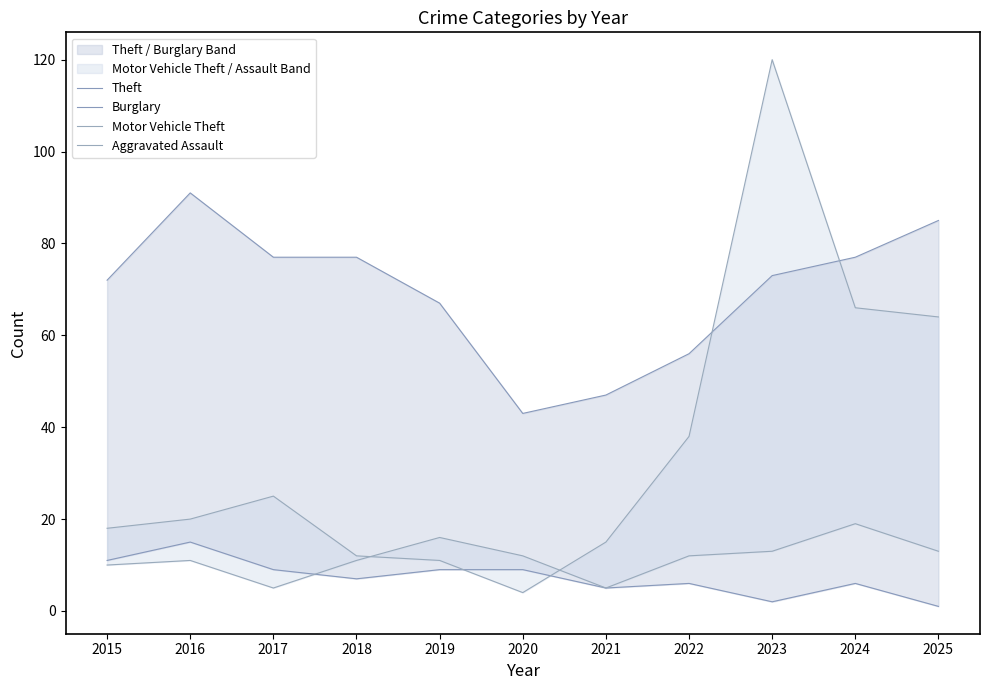

Is it true that Burglary equals 9 at 2019?

True